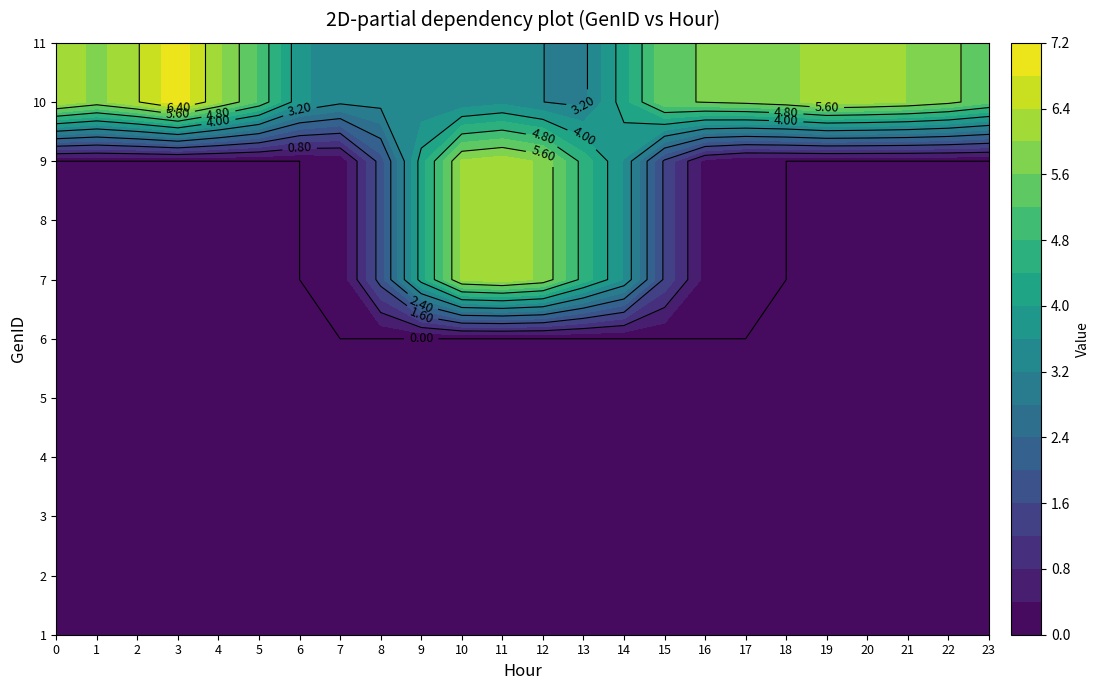

What is the difference between the second highest and second lowest values in the 11 series?

3.2